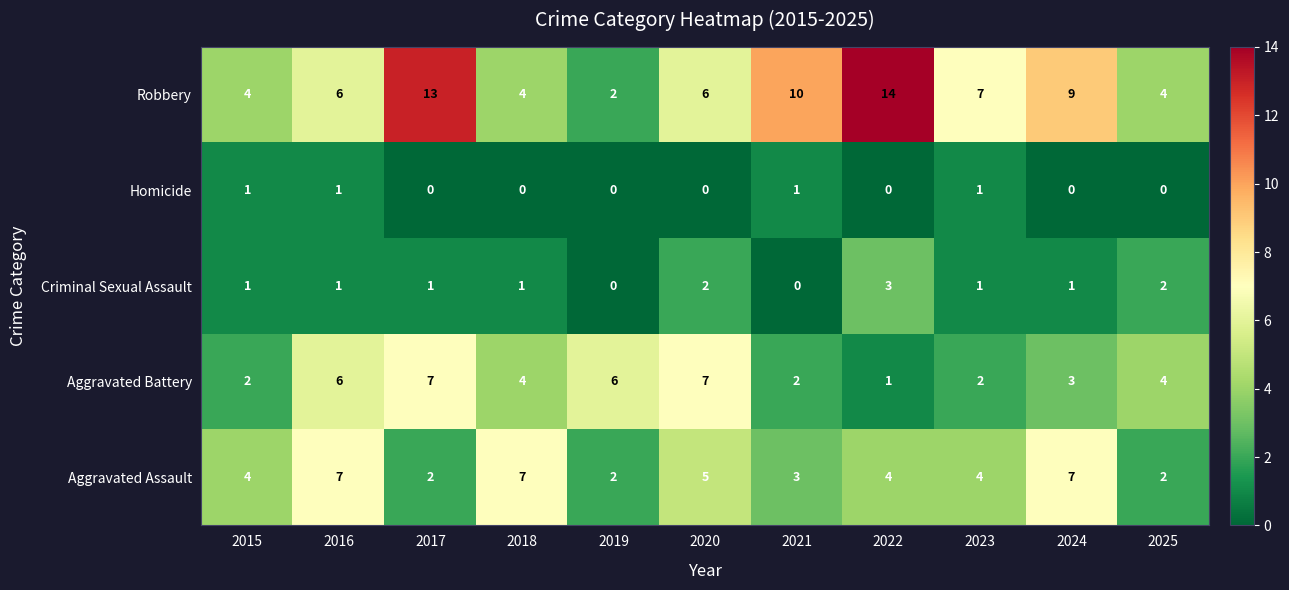

True or false: Robbery has a value of 13 at 2017.

True